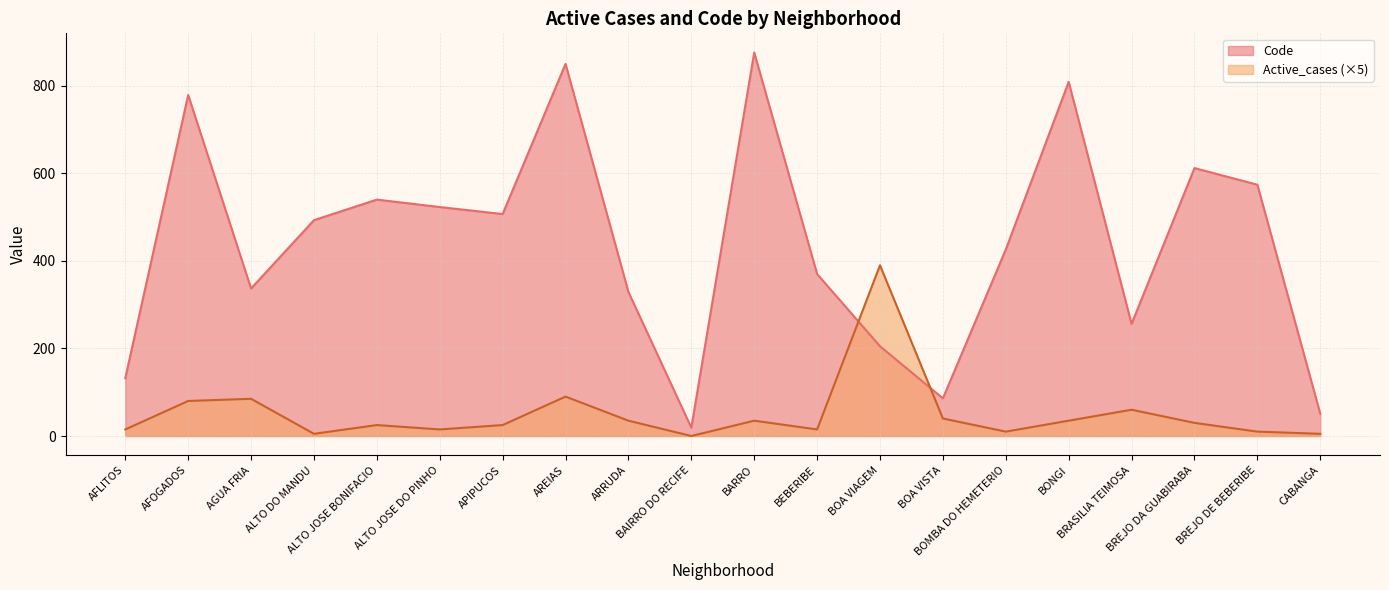

What is the difference between the second highest and minimum values in the Code series?

831